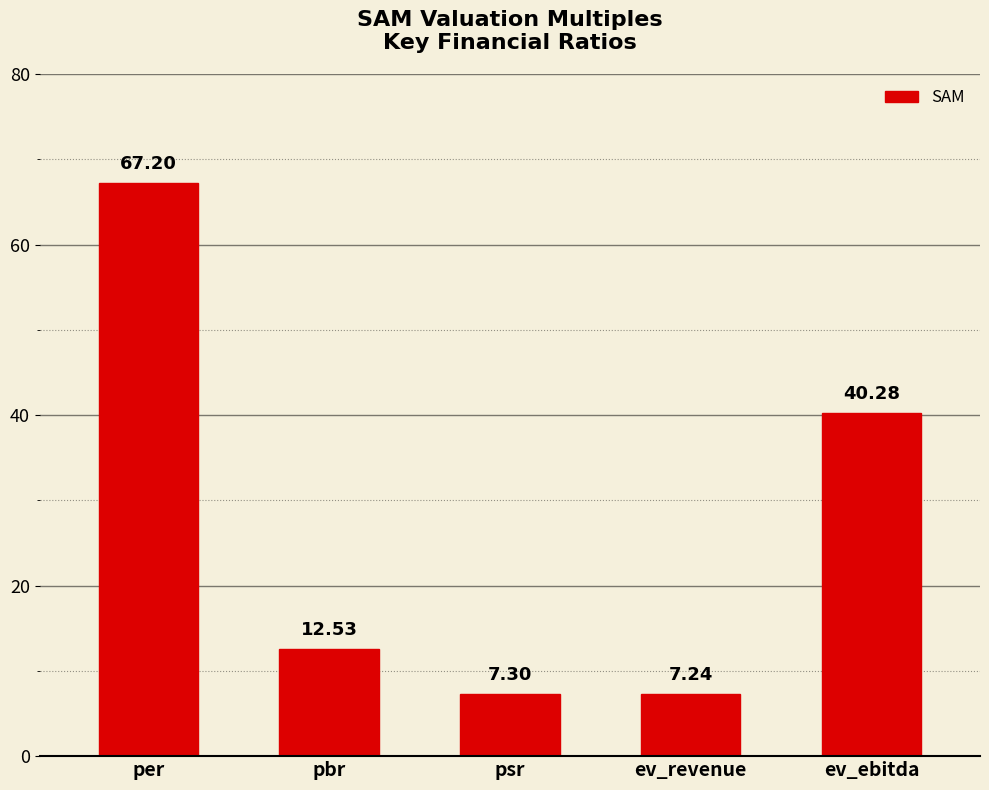

What is the label of the 5th bar from the right?

per